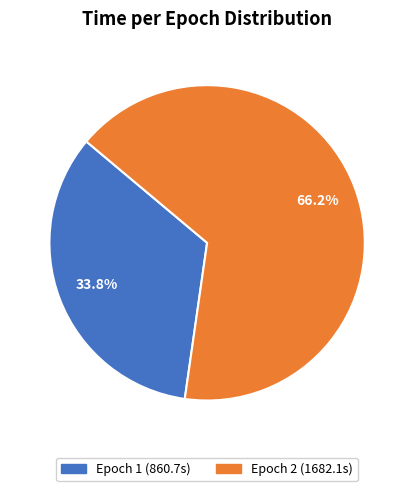

The Epoch 2 slice represents 60% of the pie. True or false?

False